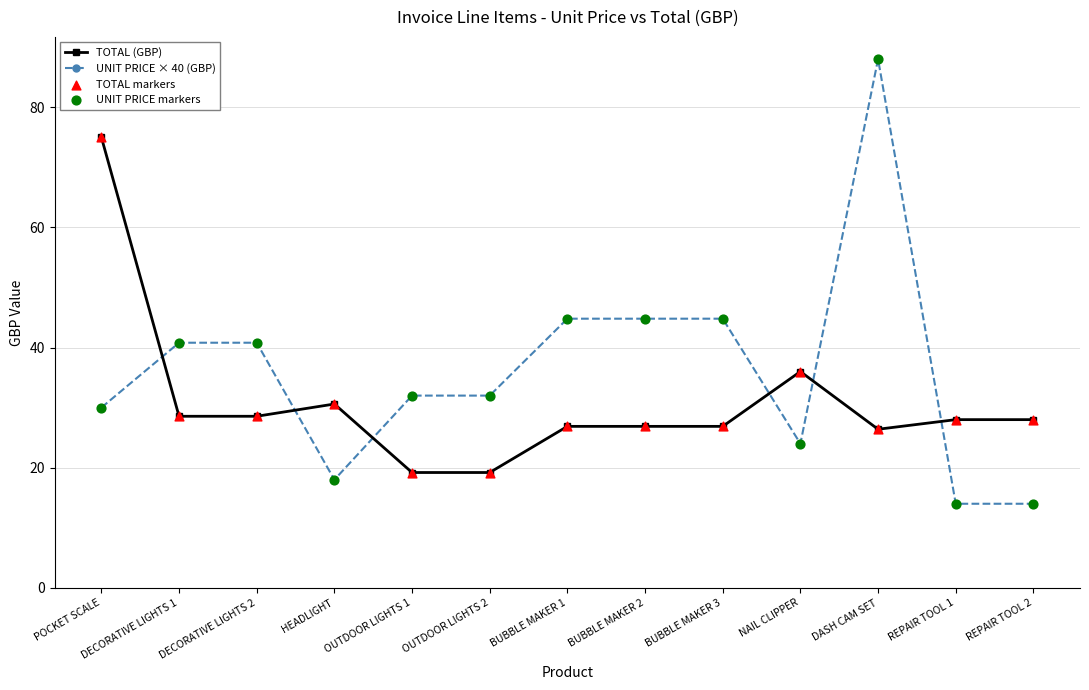

Between OUTDOOR LIGHTS 1 and NAIL CLIPPER, which series saw the biggest shift?

TOTAL (GBP)